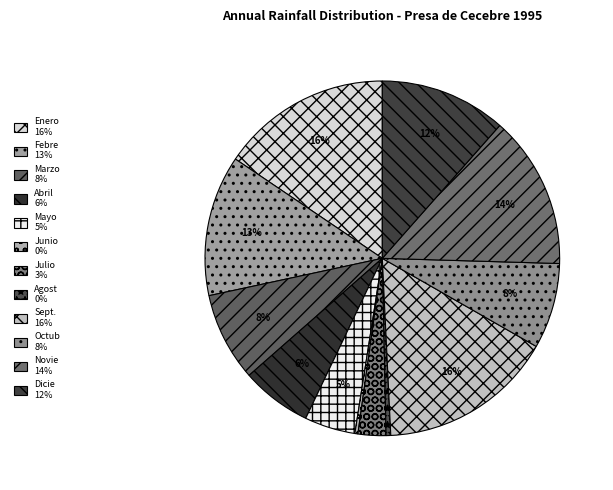

Rank the categories by value from highest to lowest.

Sept., Enero, Novie, Febre, Dicie, Marzo, Octub, Abril, Mayo, Julio, Agost, Junio